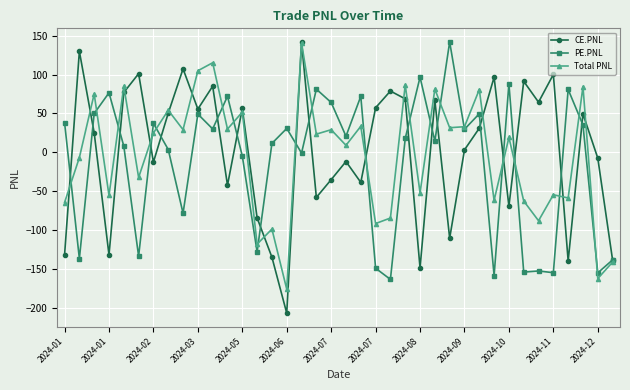

Which series has the largest range (max minus min)?

CE.PNL